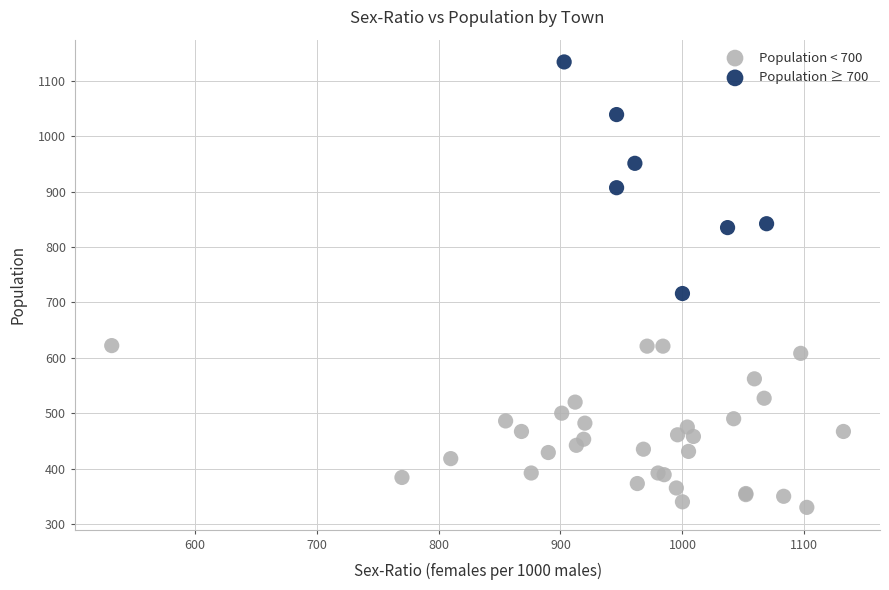

Which series reaches the maximum Y coordinate?

Population ≥ 700